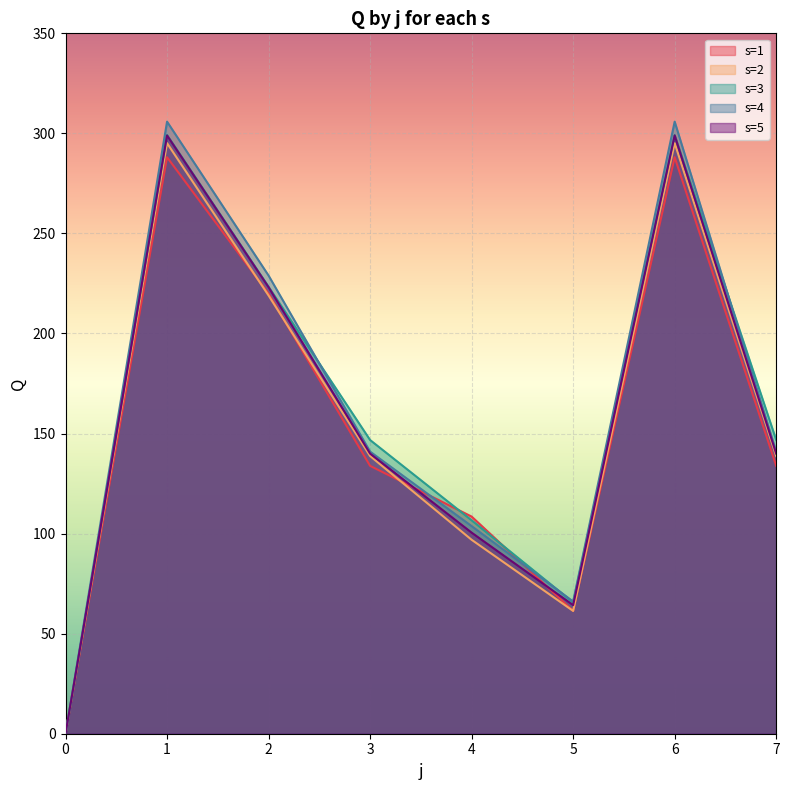

How many interior local peaks does the s=1 series have?

2